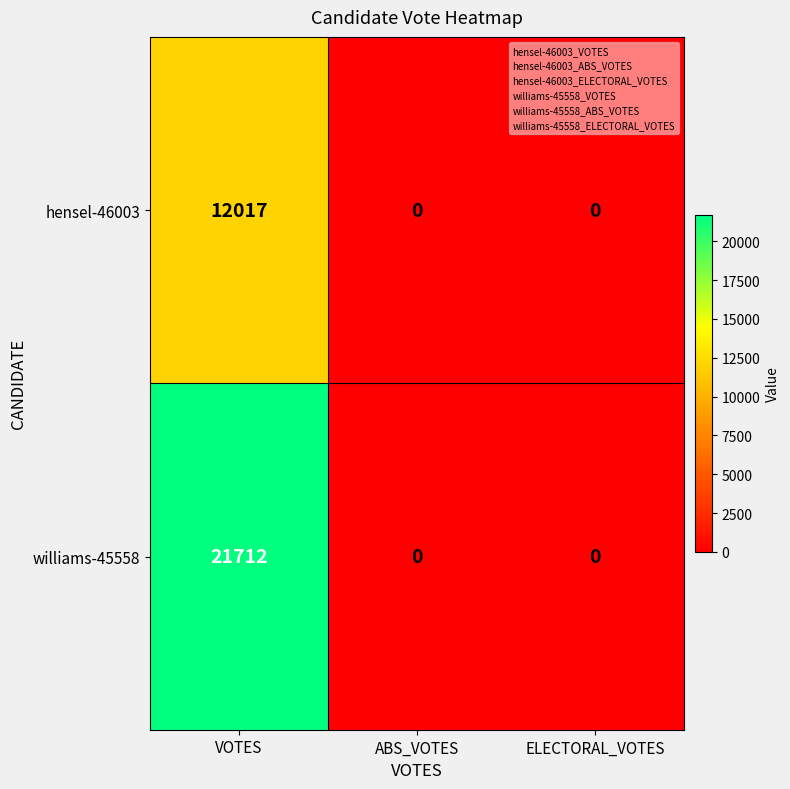

What is the maximum value shown in the chart?

21712